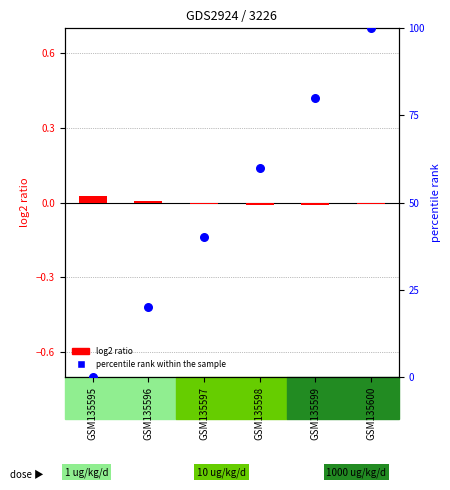

What are all the series names shown in the legend?

log2 ratio, percentile rank within the sample